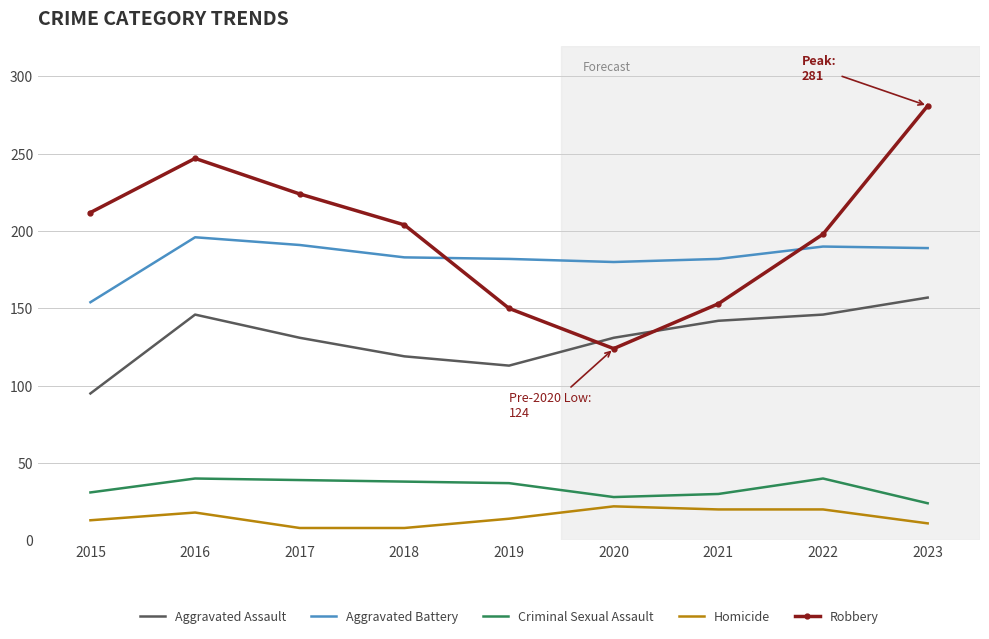

The value of Robbery at 2017 is 224. True or false?

True